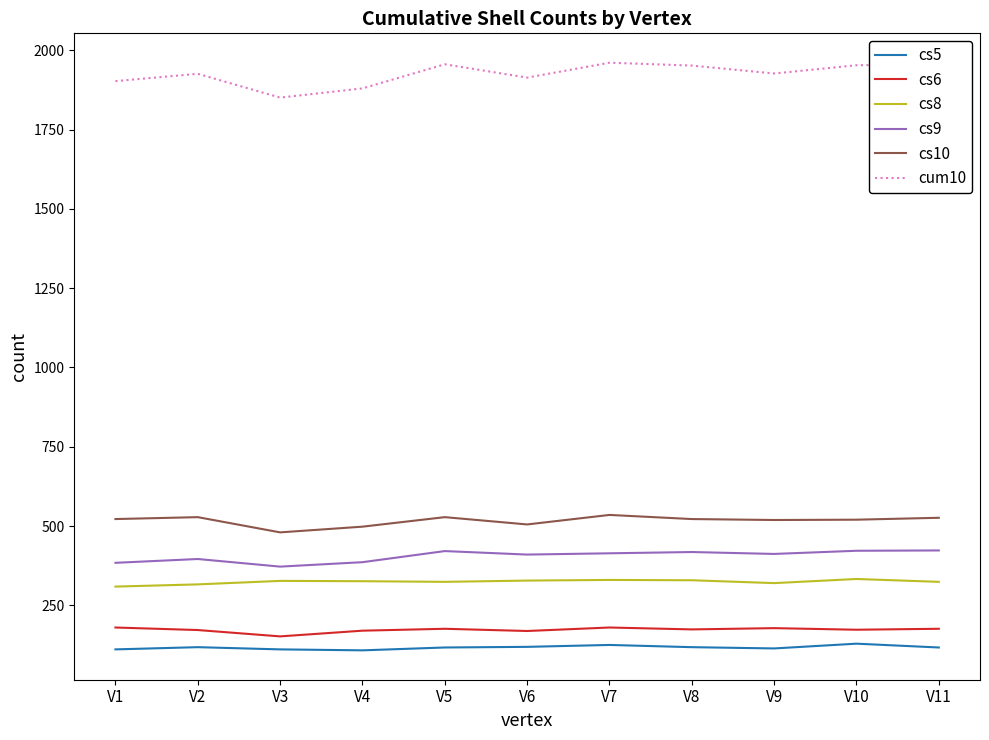

What is the maximum value for cs5?

129